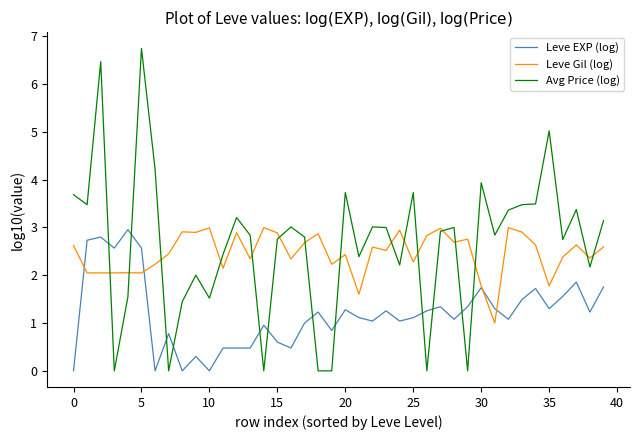

What are all the series names shown in the legend?

Leve EXP (log), Leve Gil (log), Avg Price (log)